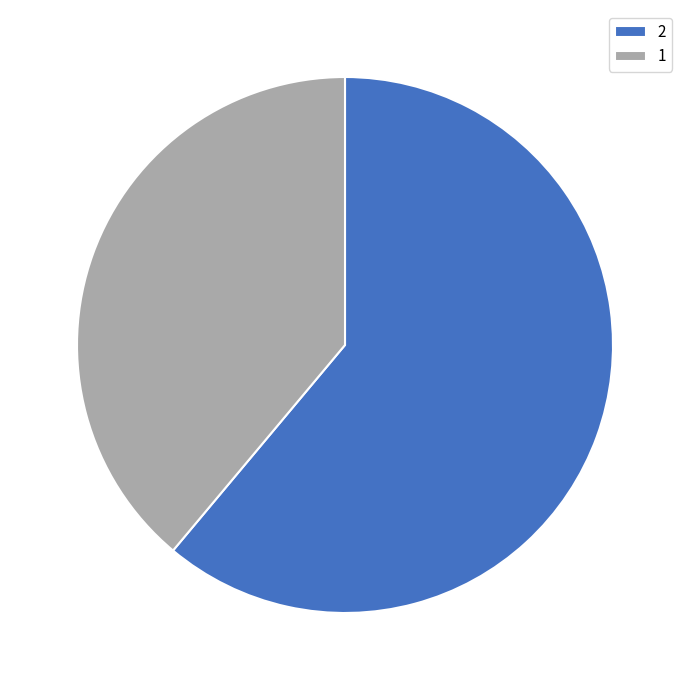

Which slice is the smallest?

1